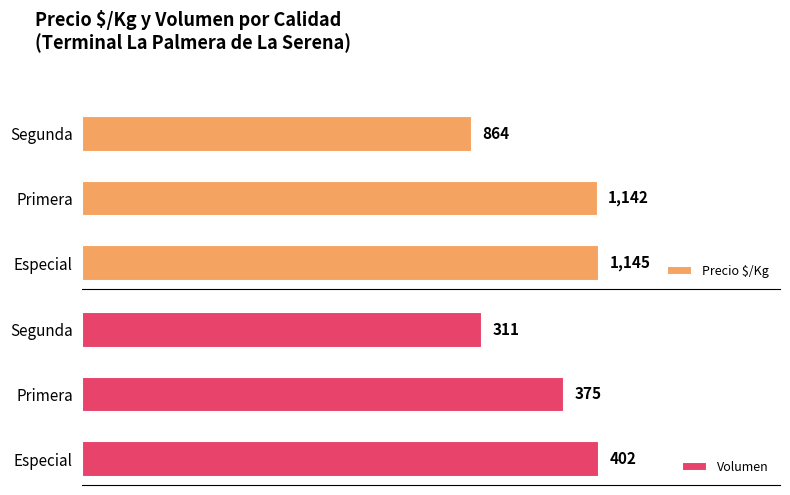

What is the value of the Precio $/Kg bar at the 1st from the left?

1145